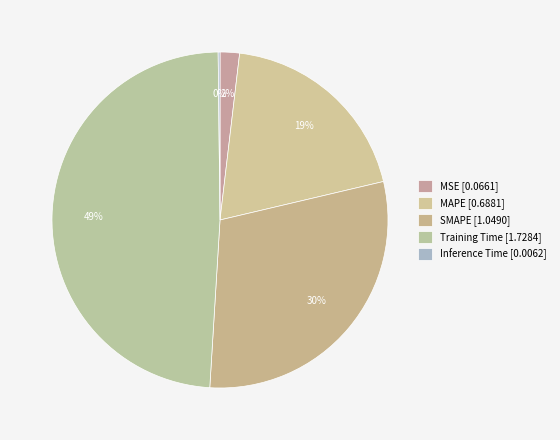

Which category has the biggest portion of the pie?

Training Time